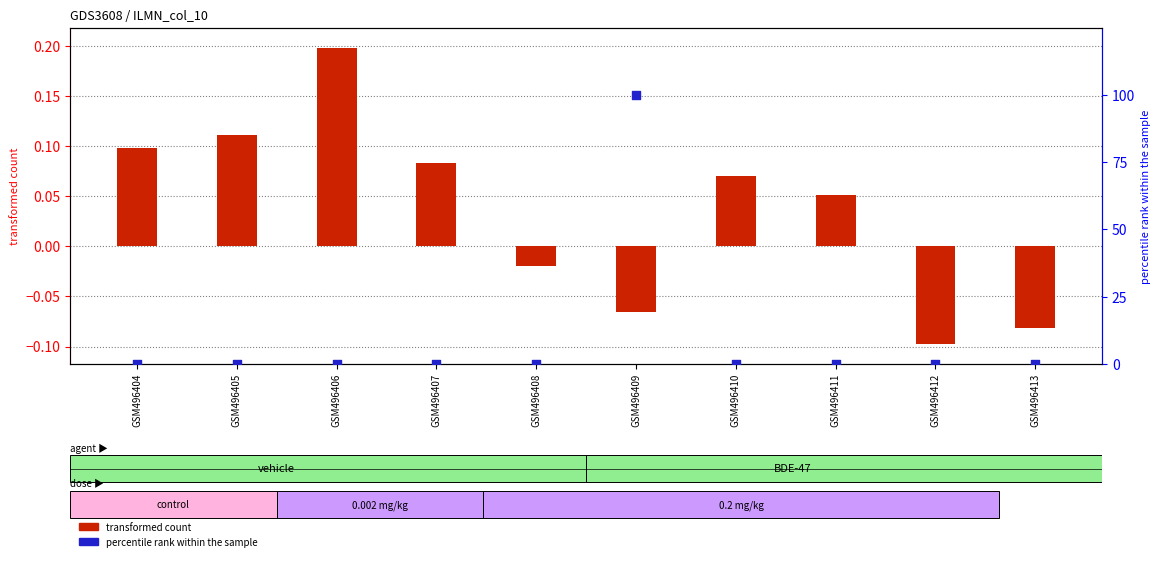

What is the total value across all series at GSM496411?

0.1